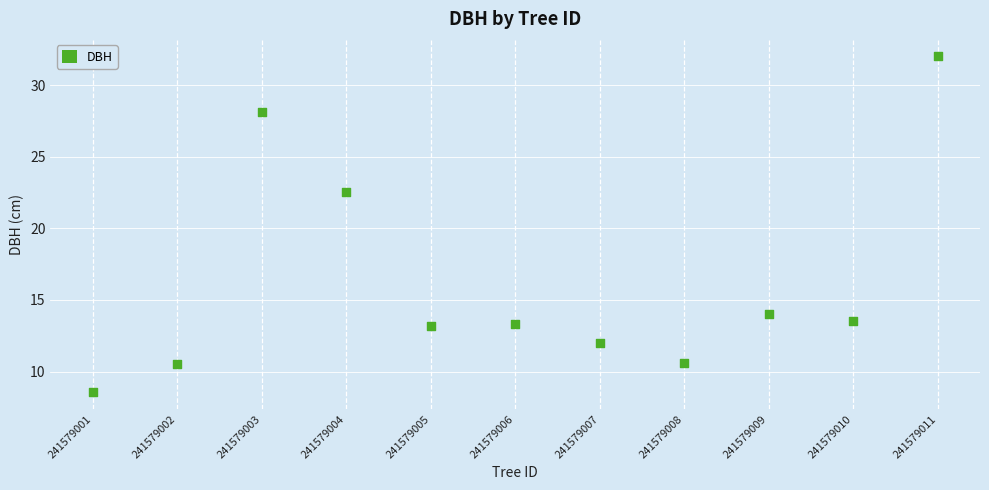

What is the average Y value?

16.2